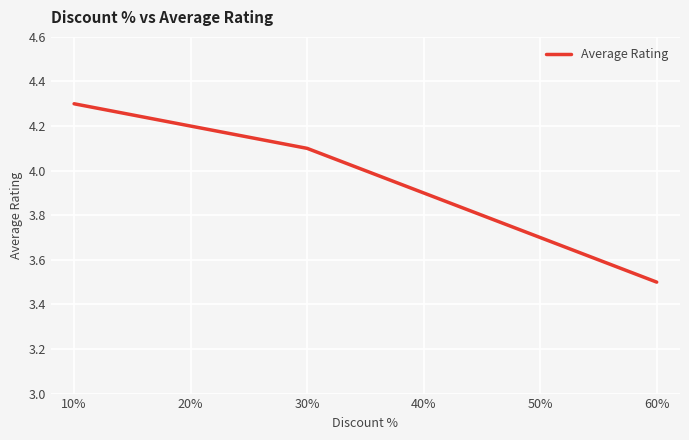

Rank the categories by value from lowest to highest.

60%, 50%, 40%, 30%, 20%, 10%